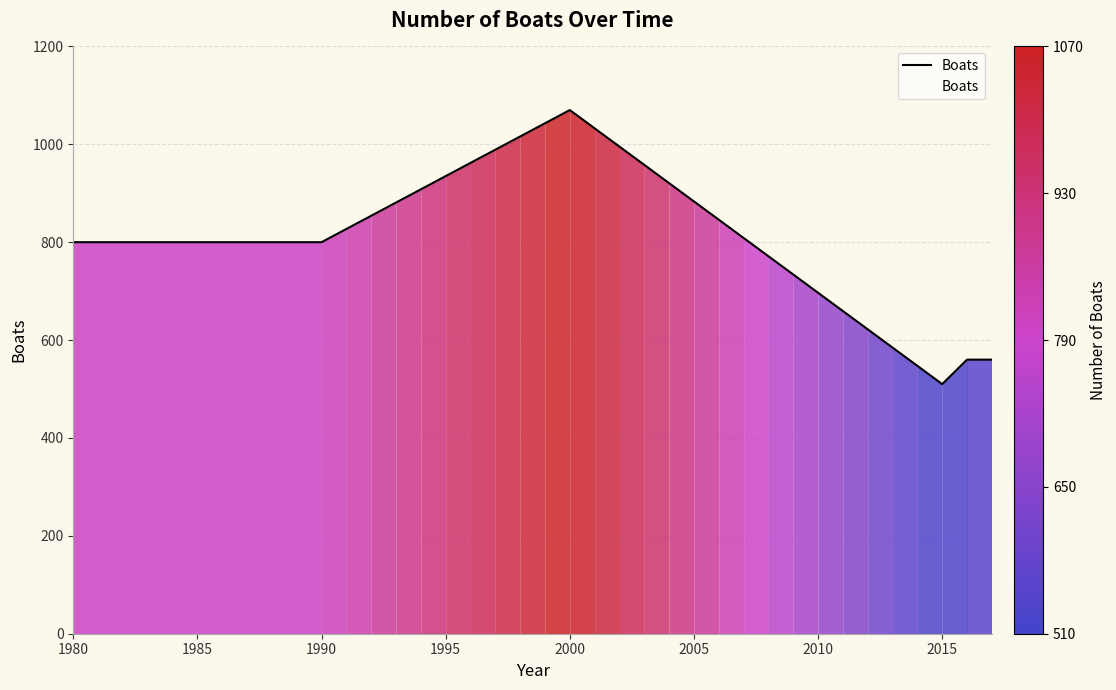

What is the difference between the maximum and minimum values?

560.0